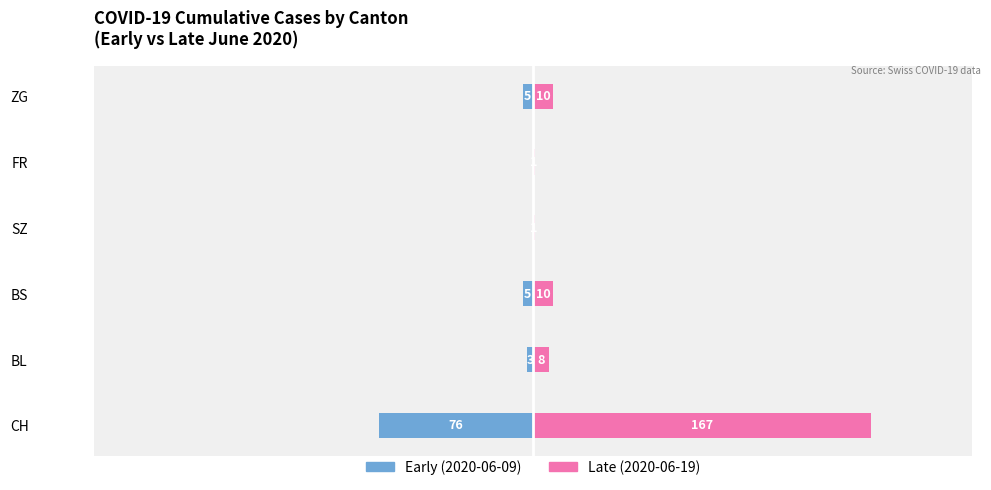

How many data points in Late June (2020-06-19) are less than 10?

3